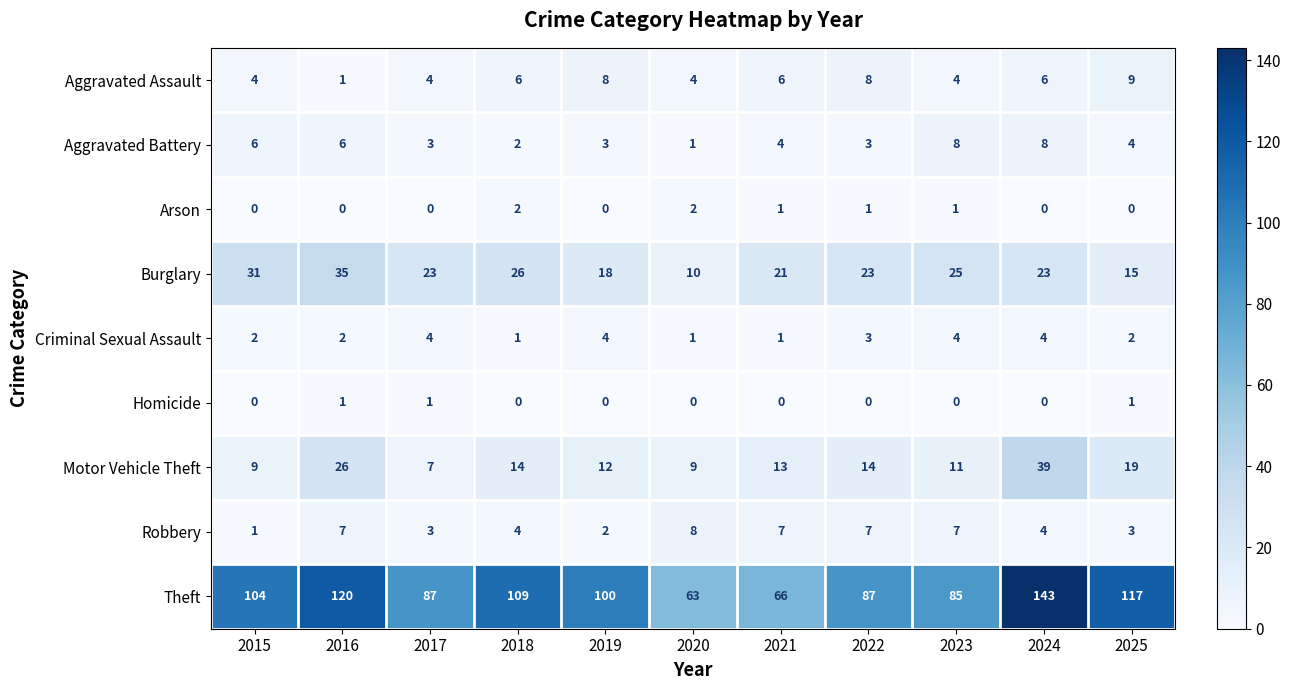

At which label does Aggravated Battery first exceed 4?

2015